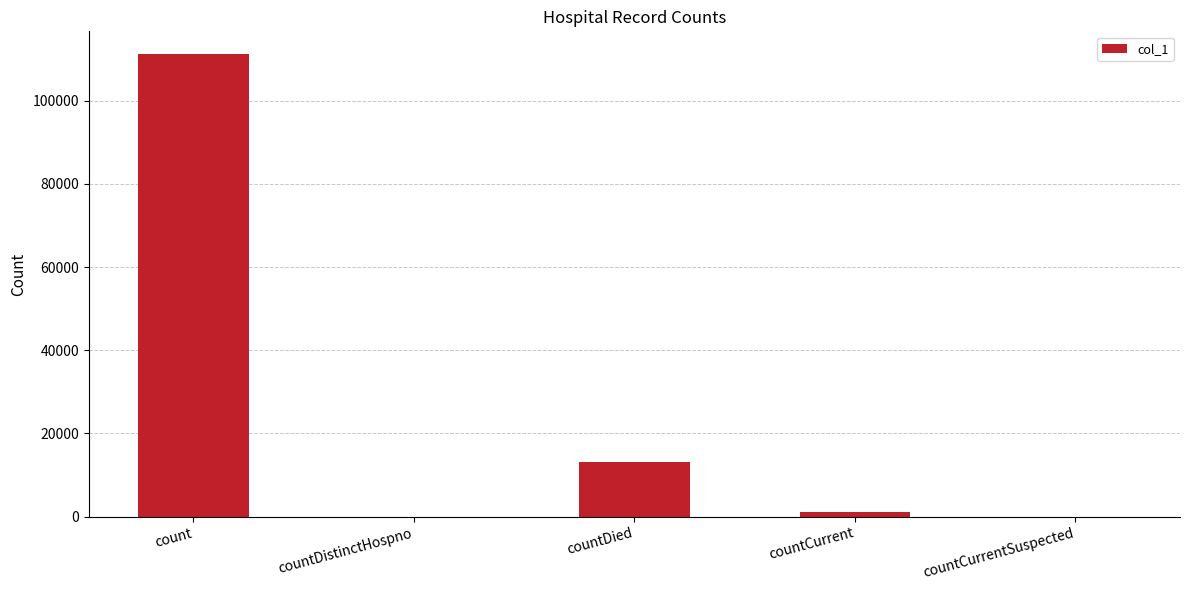

What is the maximum value shown in the chart?

111158